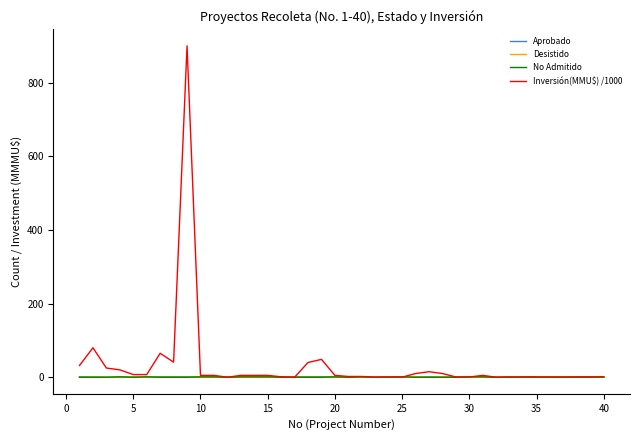

What is the sum of all Desistido values?

8.0